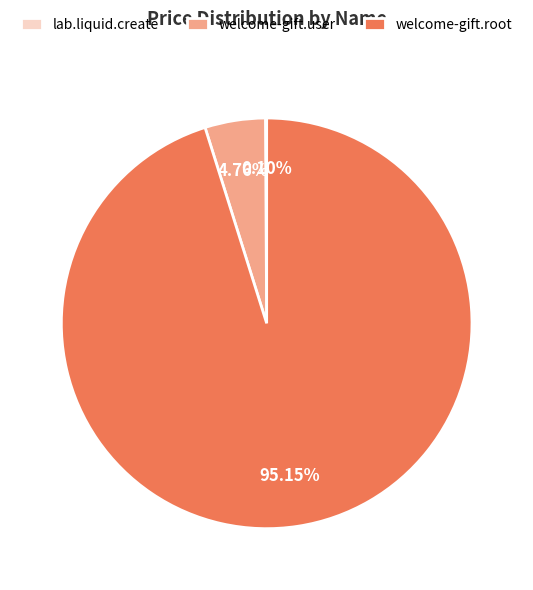

What percentage is the welcome-gift.root slice, to the nearest percent?

95%